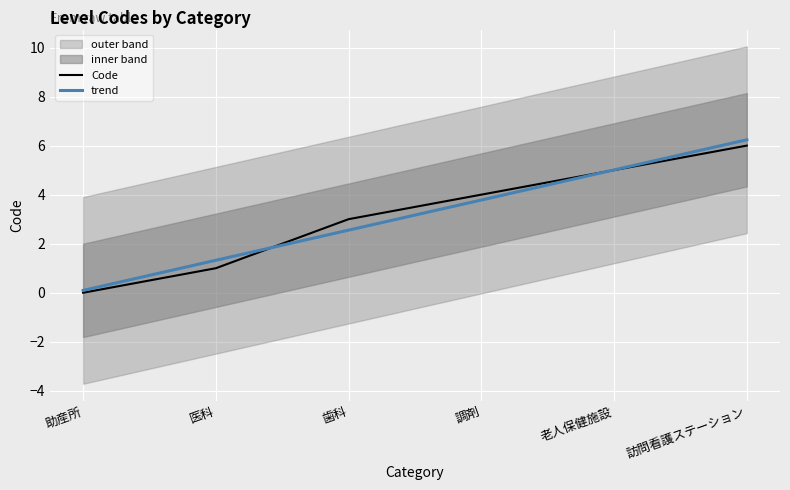

Reading right to left, transcribe all the data shown in this chart.

訪問看護ステーション=6	老人保健施設=5	調剤=4	歯科=3	医科=1	助産所=0